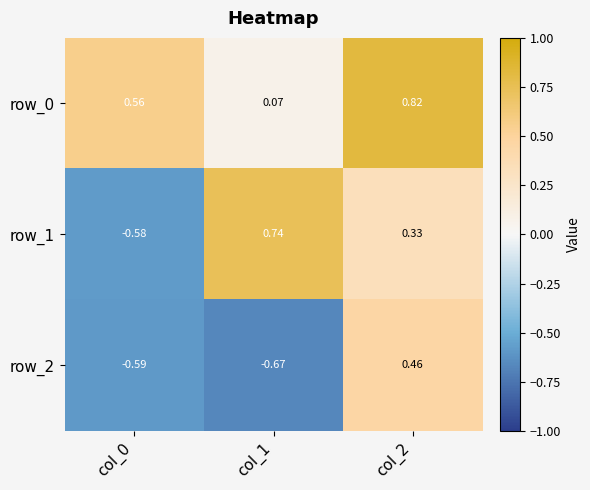

At which category is the sum across all series the highest?

col_2